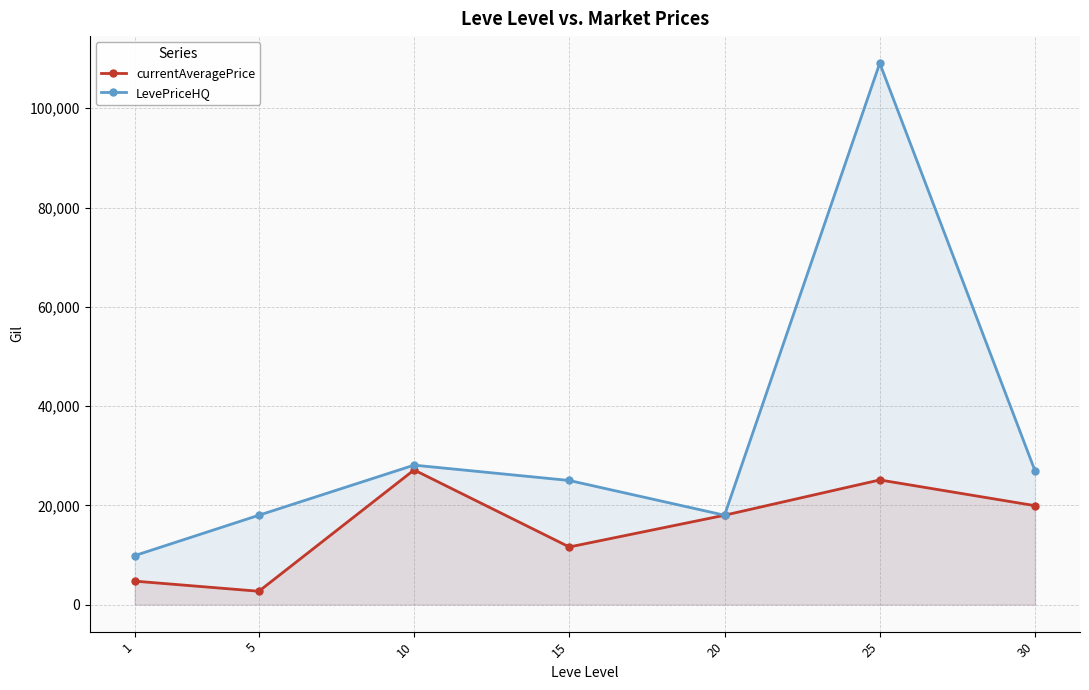

True or false: currentAveragePrice and LevePriceHQ intersect in this chart.

False